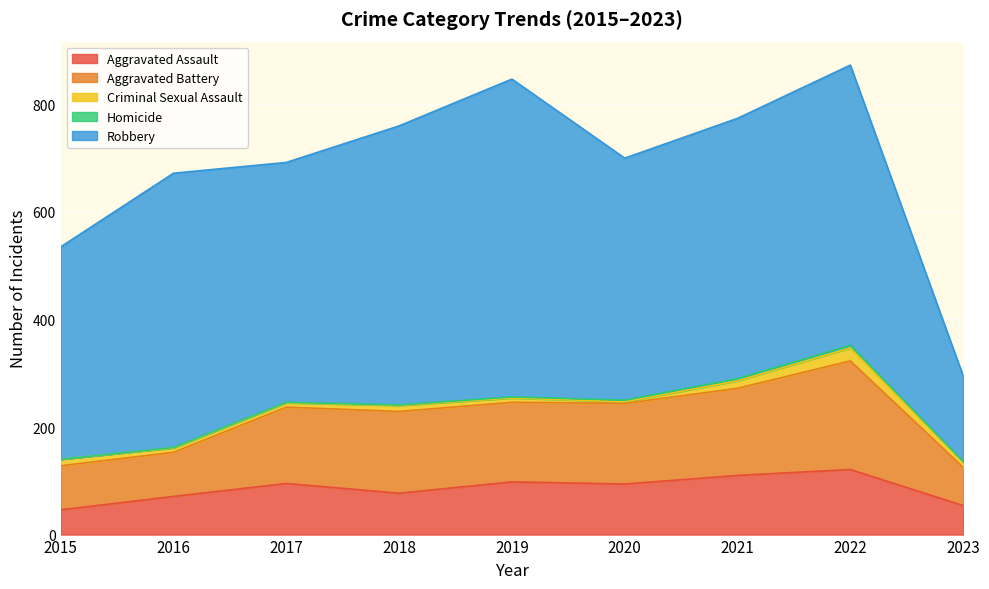

What is the total value across all series at 2017?

692